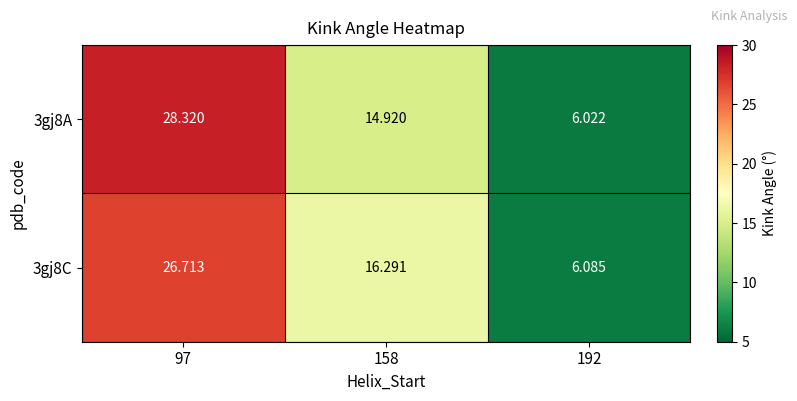

Which has a higher value, 192 or 158?

158